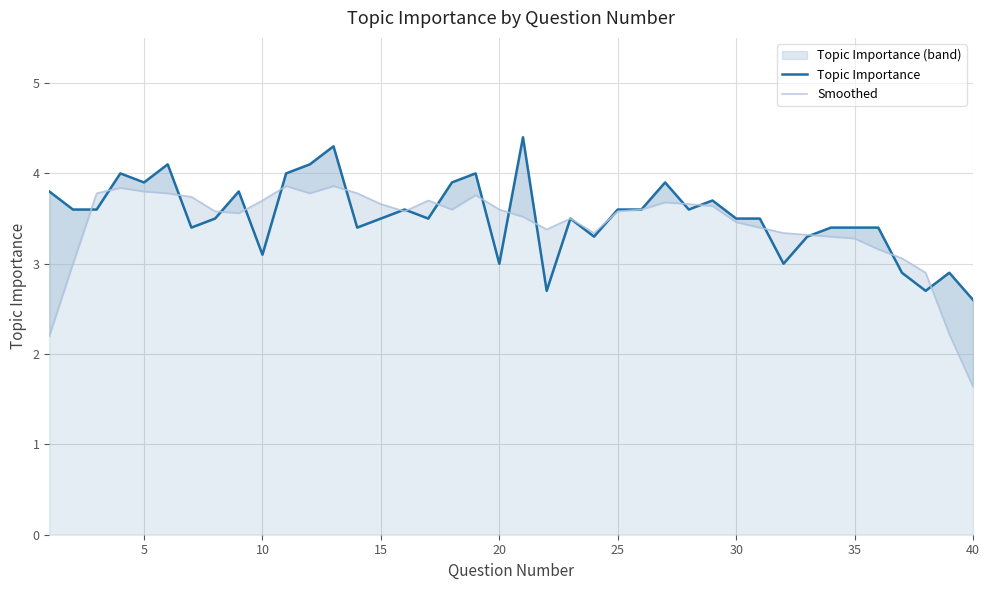

How many interior local peaks does the Topic Importance series have?

11